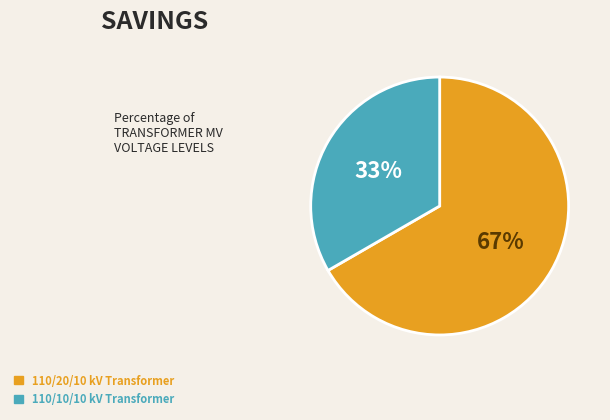

Count the number of slices in the pie.

2